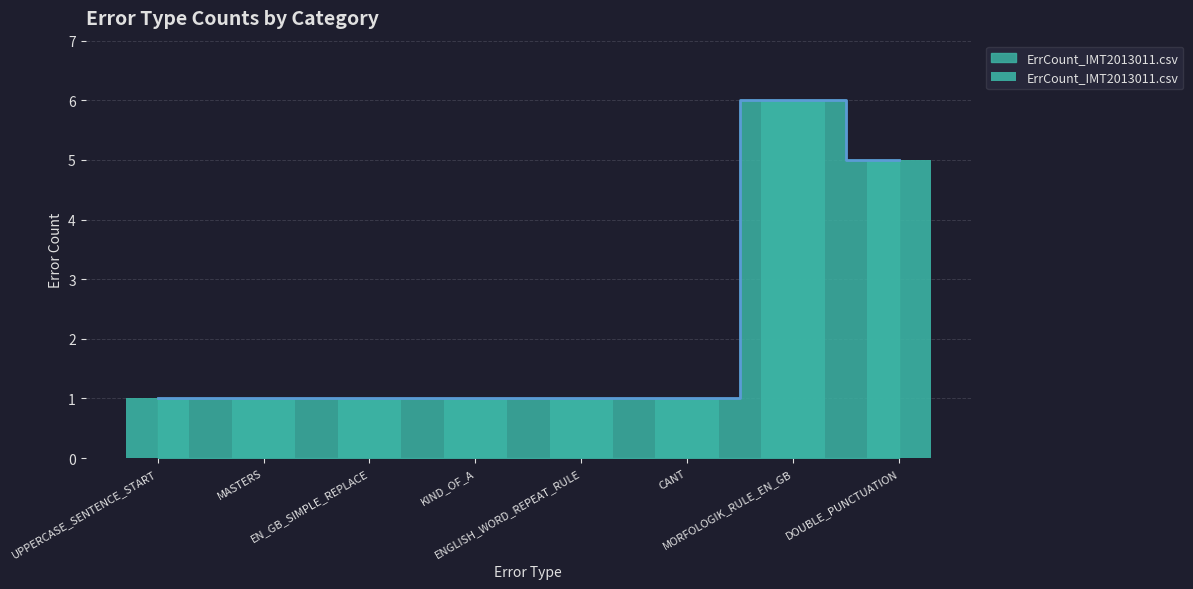

What is the value of the 4th bar from the left?

1